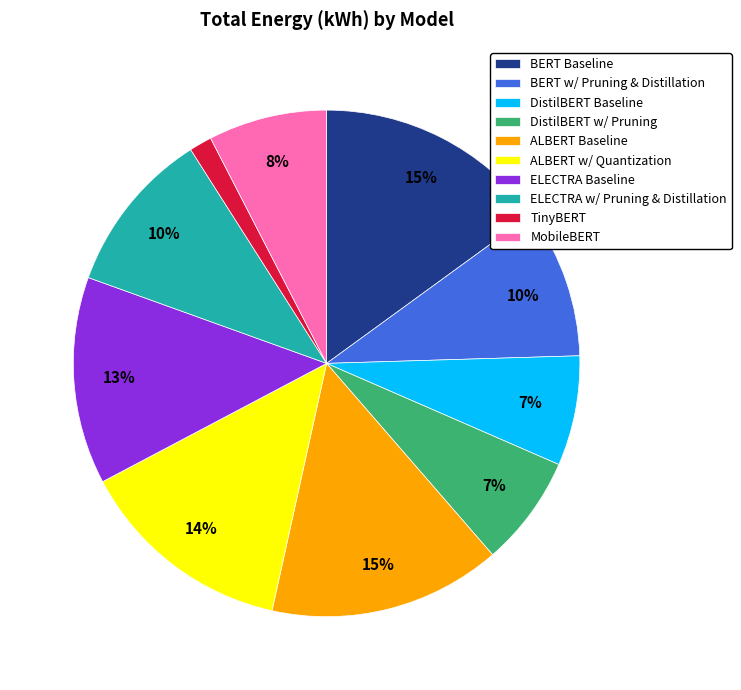

Is the sum of ELECTRA Baseline and DistilBERT w/ Pruning greater than half?

No